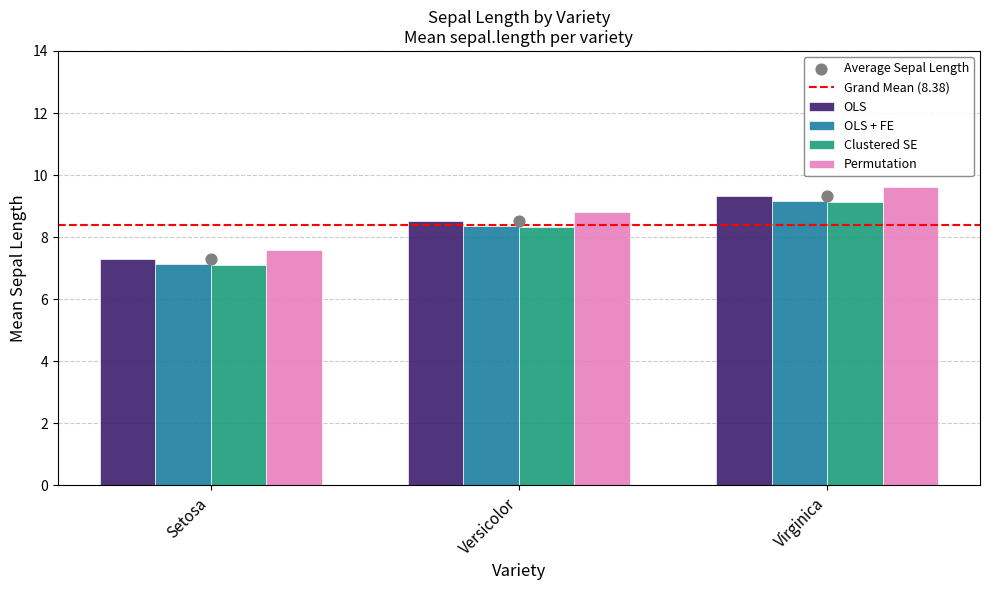

At how many categories does at least one series exceed 7?

3